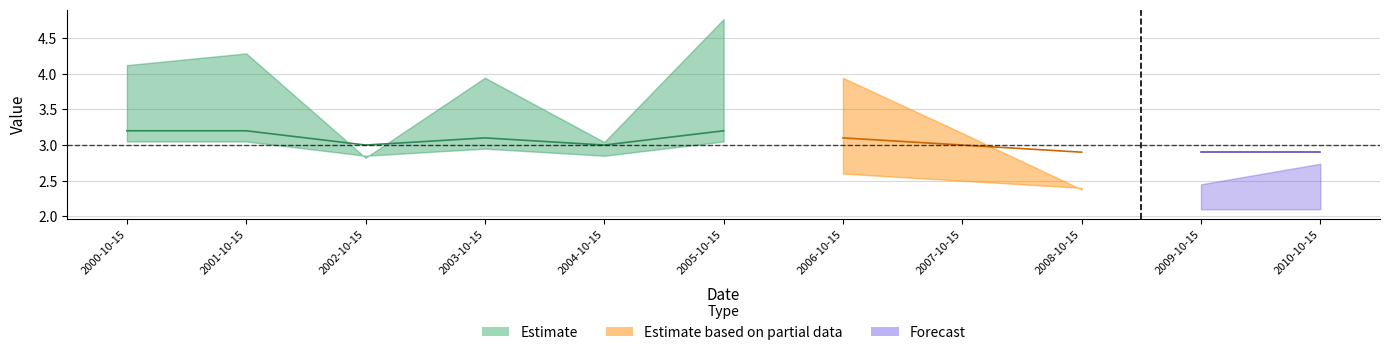

Where is the first local minimum?

2002-10-15